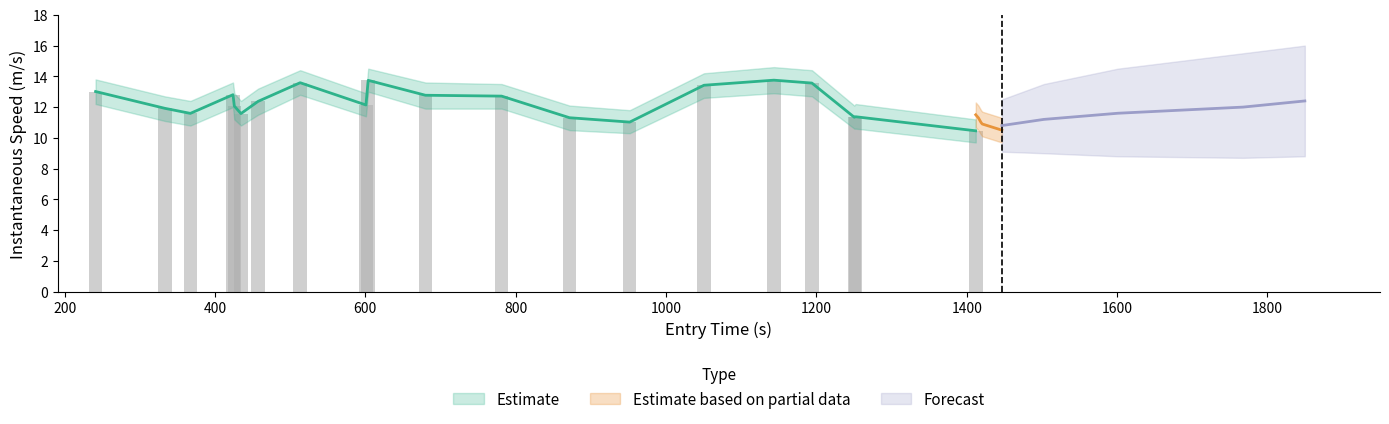

Are the bars grouped side by side (vs. stacked)?

No